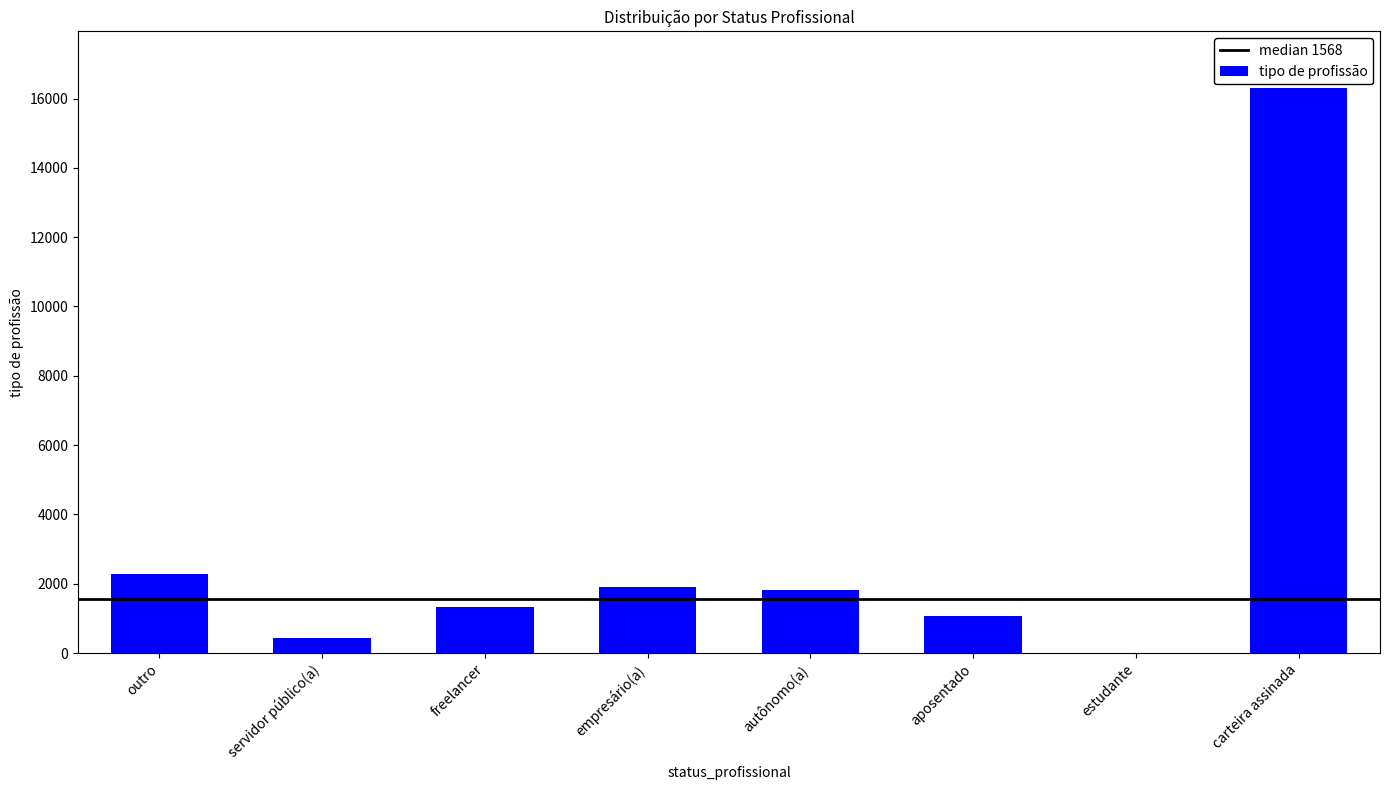

At which label is the value closest to 8154?

outro